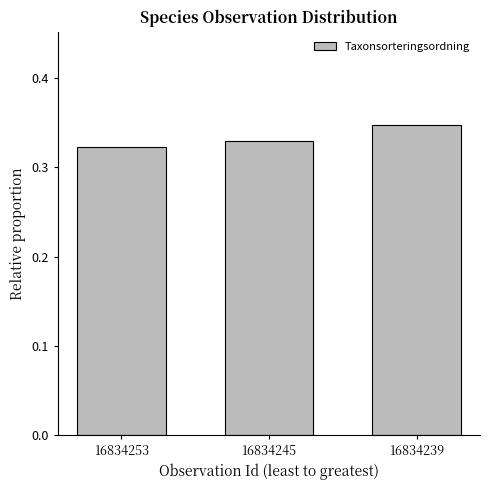

List the labels in order of value, smallest first.

16834253, 16834245, 16834239